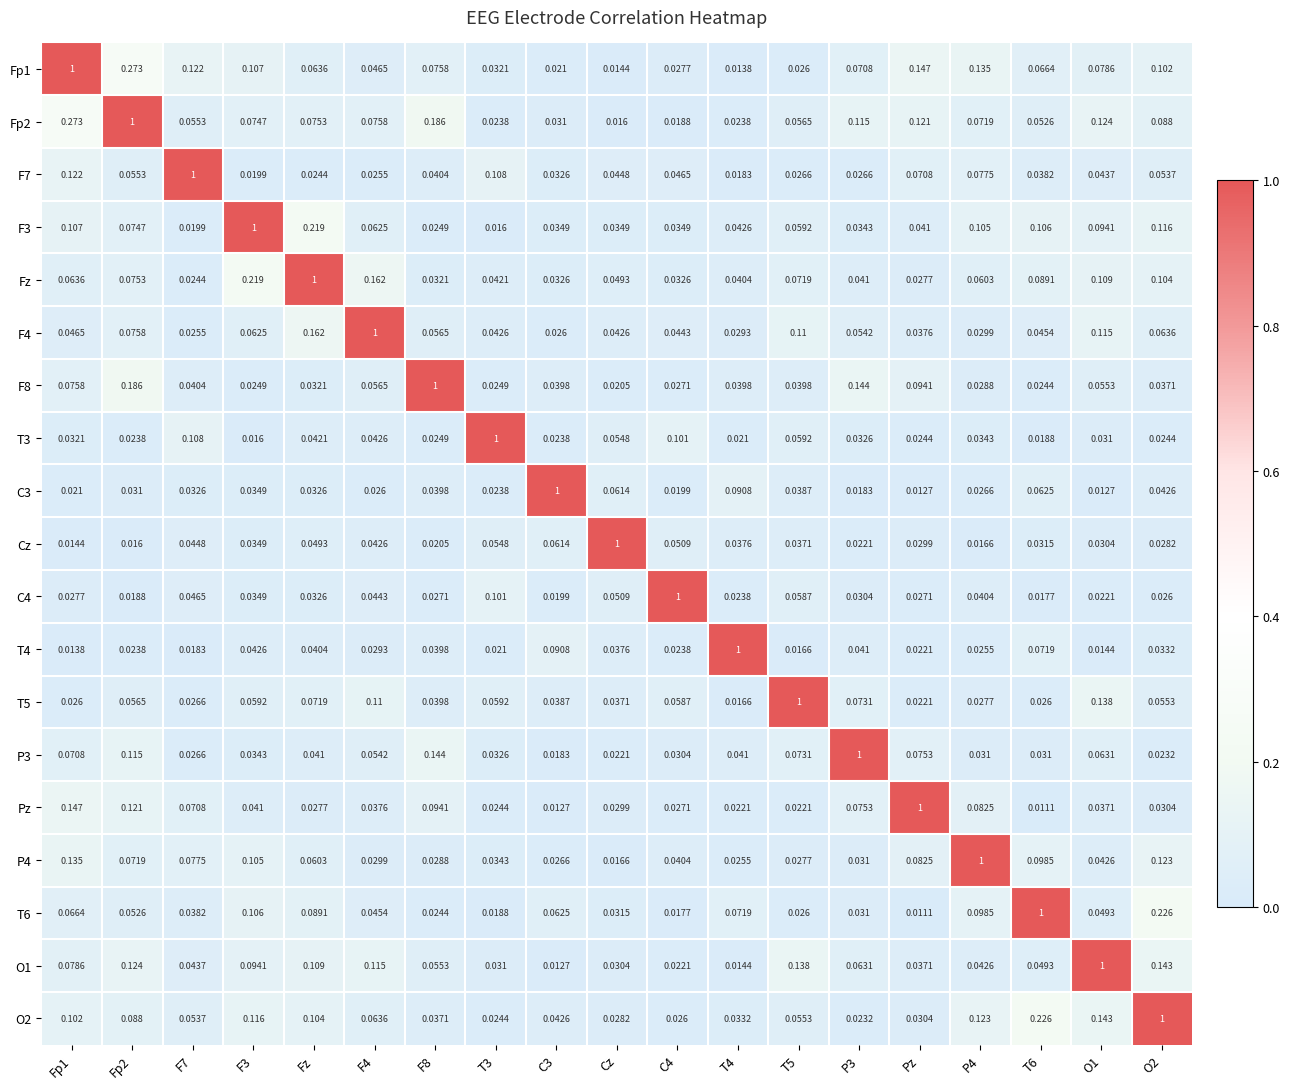

Is the value of Fp2 at C4 greater than the value of P3 at Cz?

No